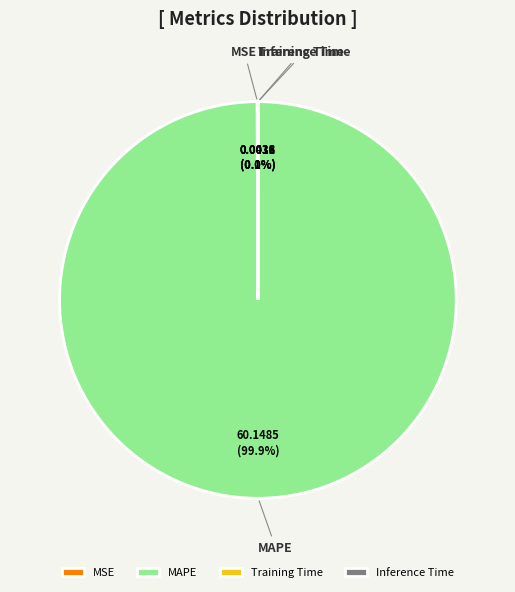

Is there any slice that represents more than half of the pie?

Yes